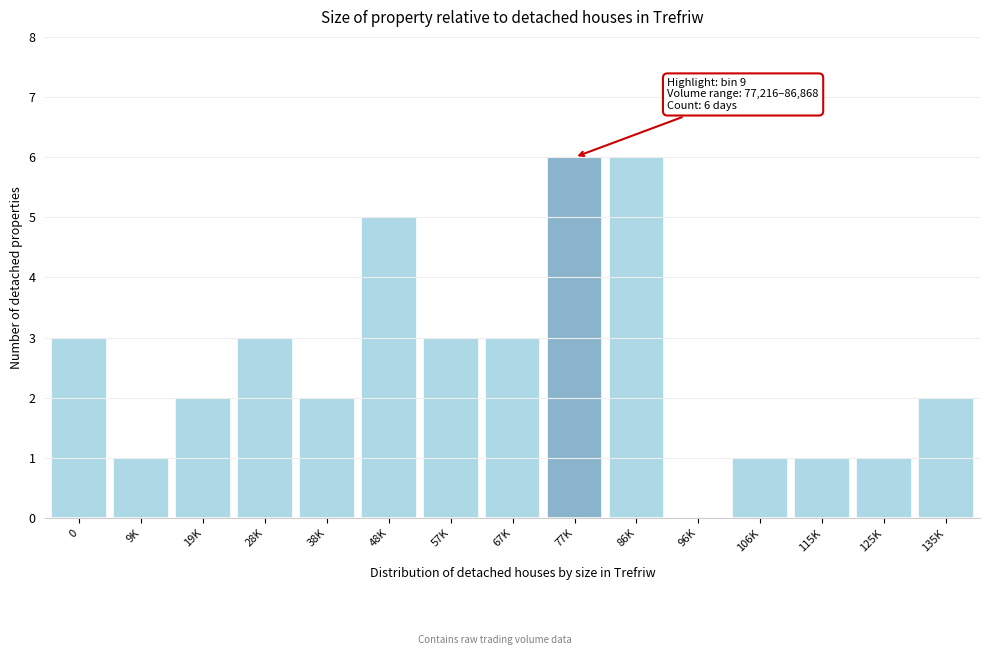

Reading left to right, extract all data points from this chart.

0=3	9K=1	19K=2	28K=3	38K=2	48K=5	57K=3	67K=3	77K=6	86K=6	96K=0	106K=1	115K=1	125K=1	135K=2